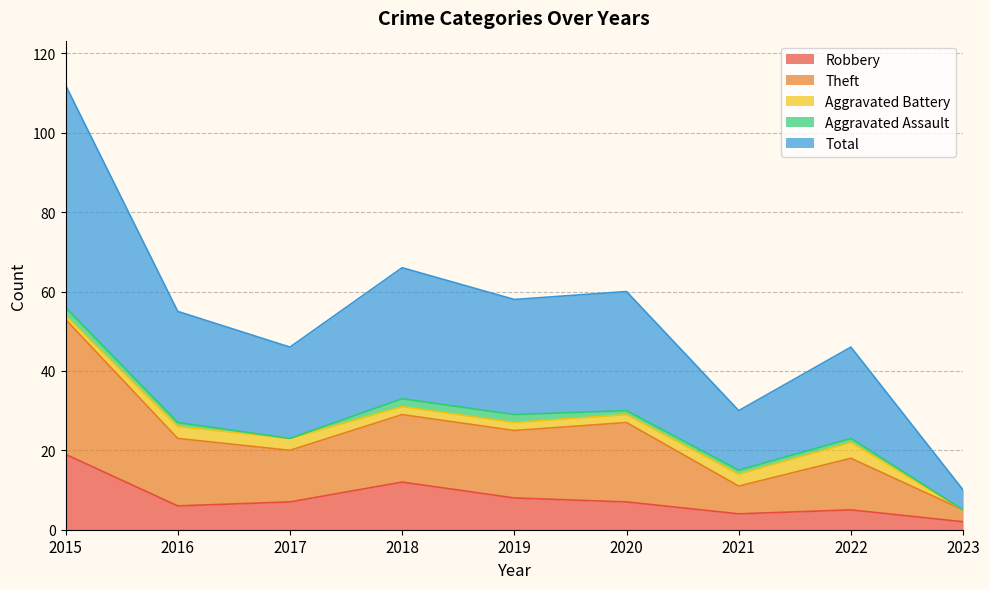

At which category is the sum across all series the highest?

2015